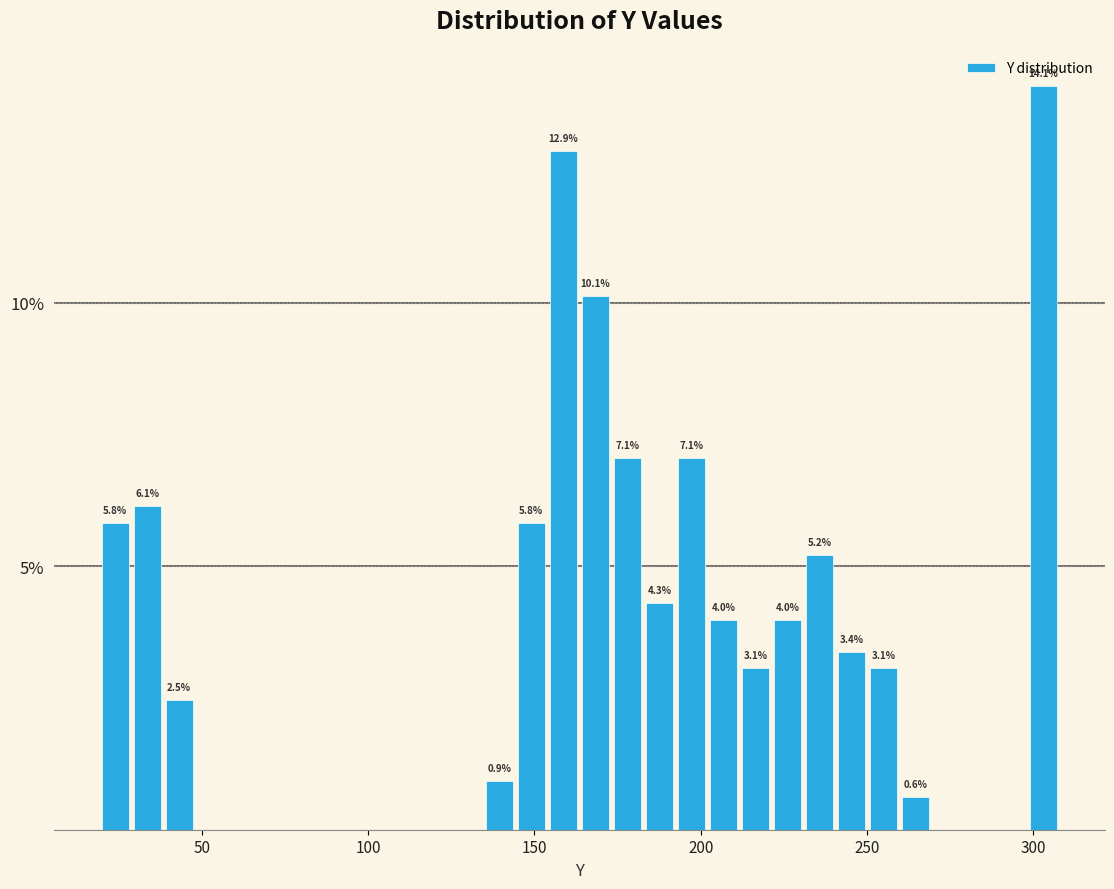

Read against the x-axis, roughly where is the centre of the tallest bar?

305